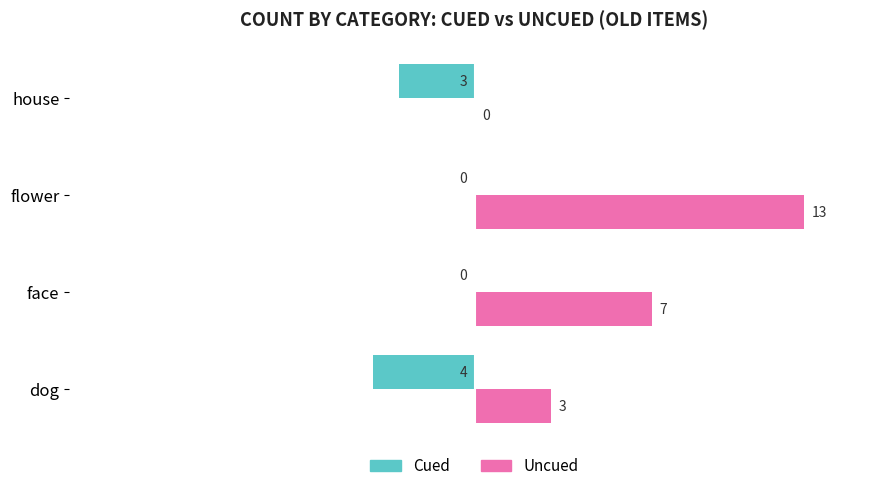

At which category is the sum across all series the highest?

flower